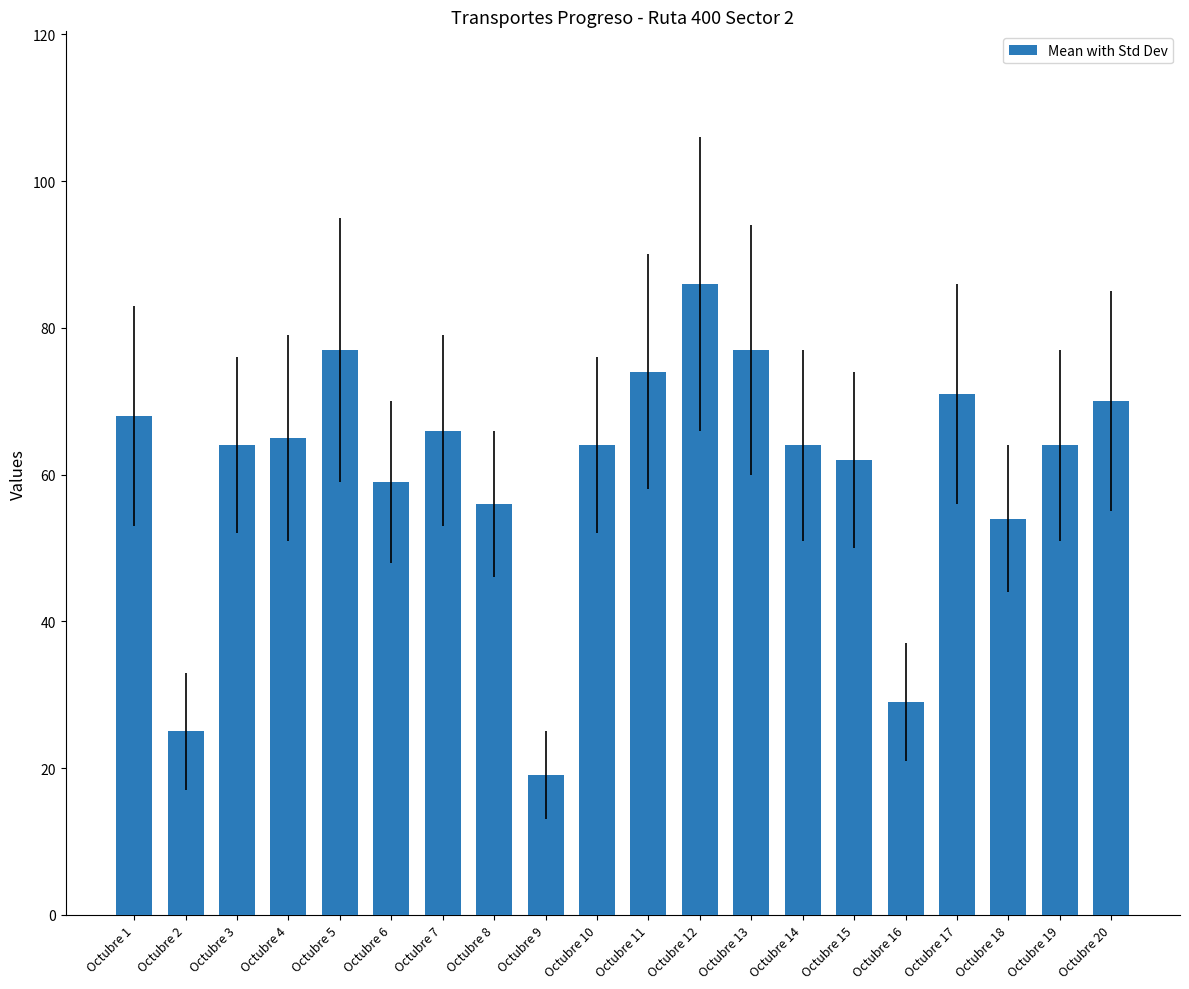

Are the bars grouped side by side (vs. stacked)?

No